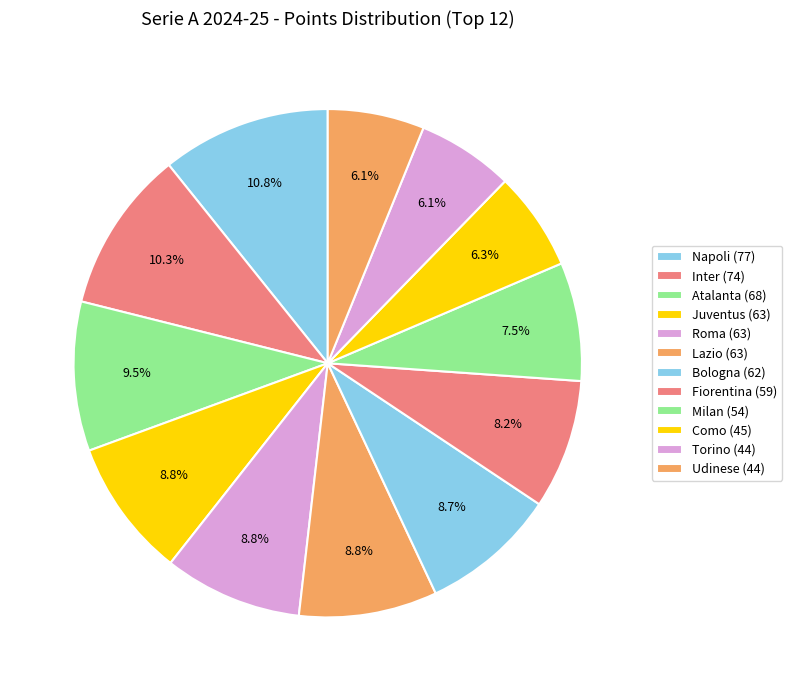

Rank the categories by value from lowest to highest.

Torino, Udinese, Como, Milan, Fiorentina, Bologna, Juventus, Roma, Lazio, Atalanta, Inter, Napoli